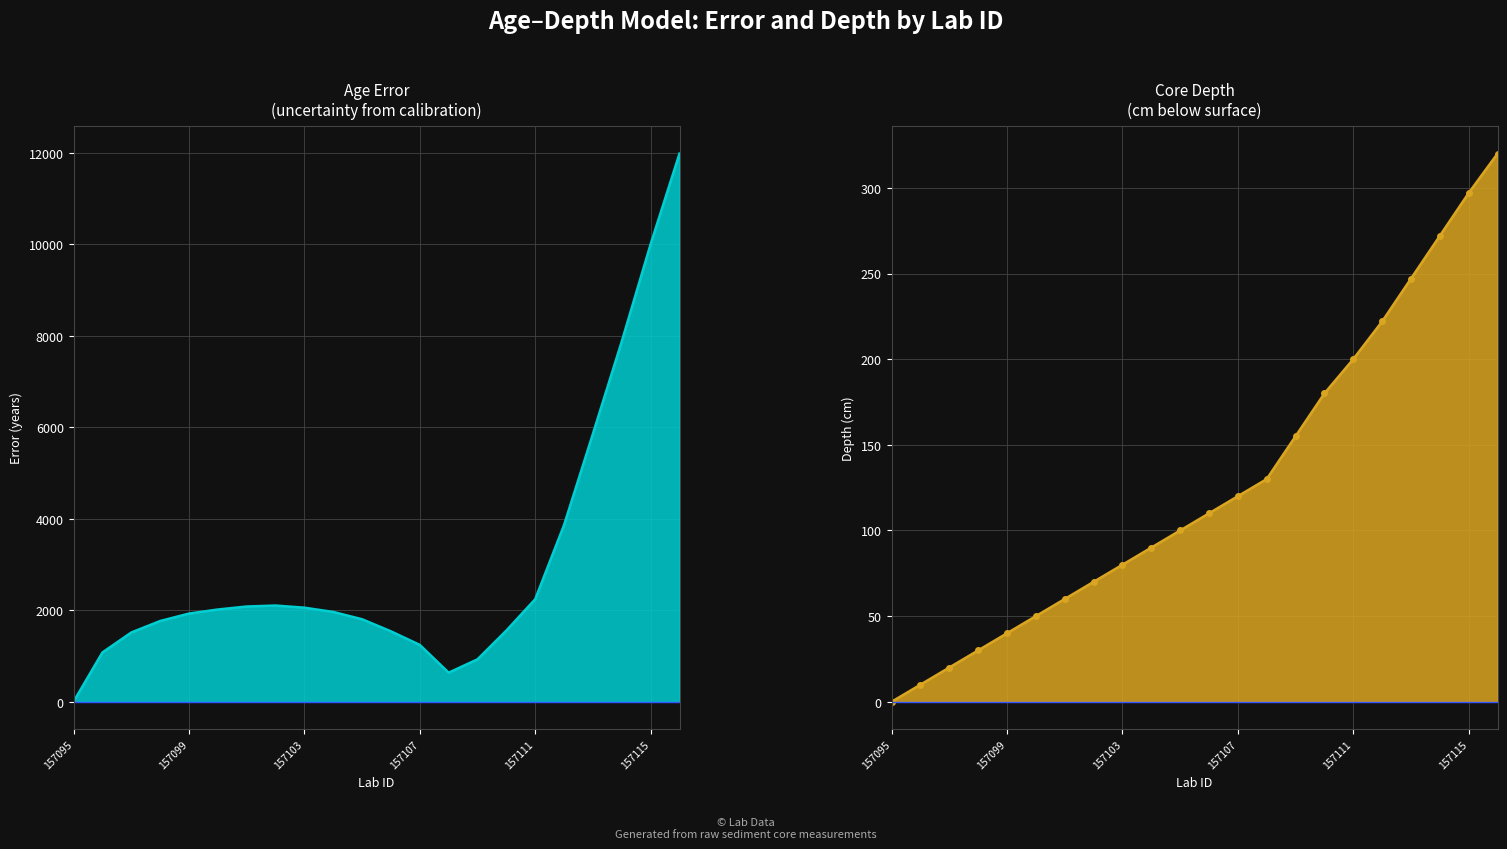

Reading right to left, transcribe all the data shown in this chart.

error: 11983.5	10005.0	7879.0	5859.5	3866.0	2242.5	1557.5	928.5	636.5	1243.5	1540.5	1804.5	1964.0	2057.5	2104.0	2083.0	2017.5	1928.5	1766.0	1514.5	1077.5	3.0
depth: 320.0	297.0	272.0	247.0	222.0	200.0	180.0	155.0	130.0	120.0	110.0	100.0	90.0	80.0	70.0	60.0	50.0	40.0	30.0	20.0	10.0	0.0